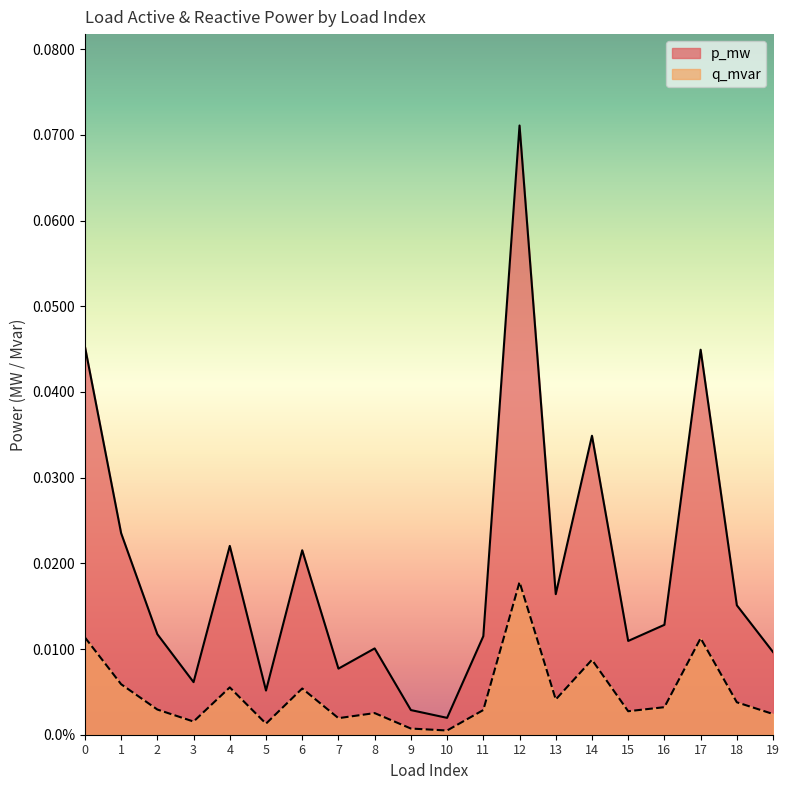

What is the difference between the maximum and minimum values in the p_mw series?

0.1